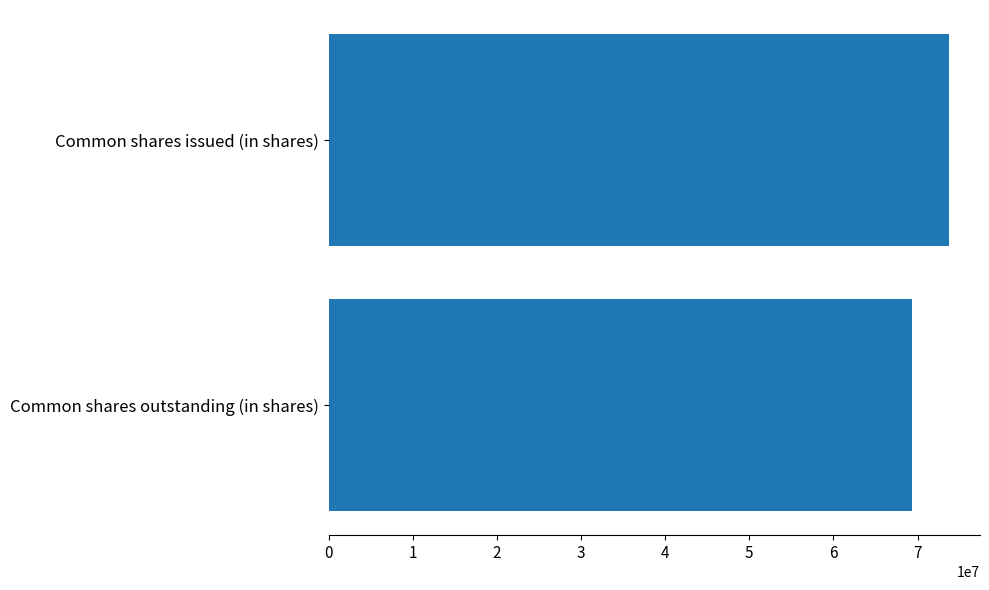

Does the chart contain any negative values?

No